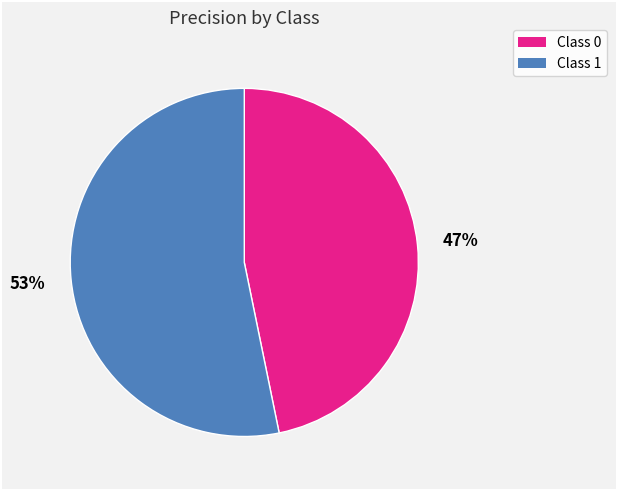

To the nearest percent, what is the average slice percentage?

50%